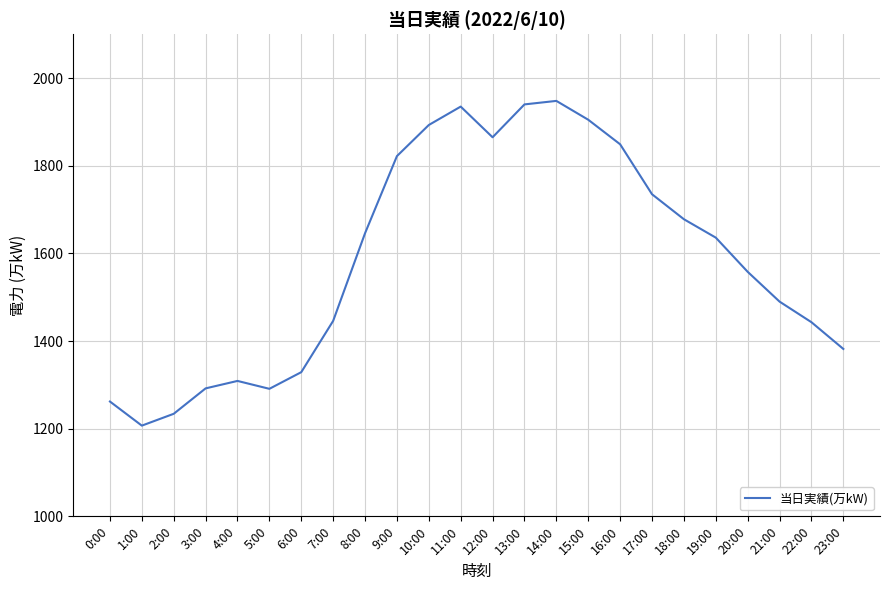

The chart shows a value of 1853 at 5:00. True or false?

False